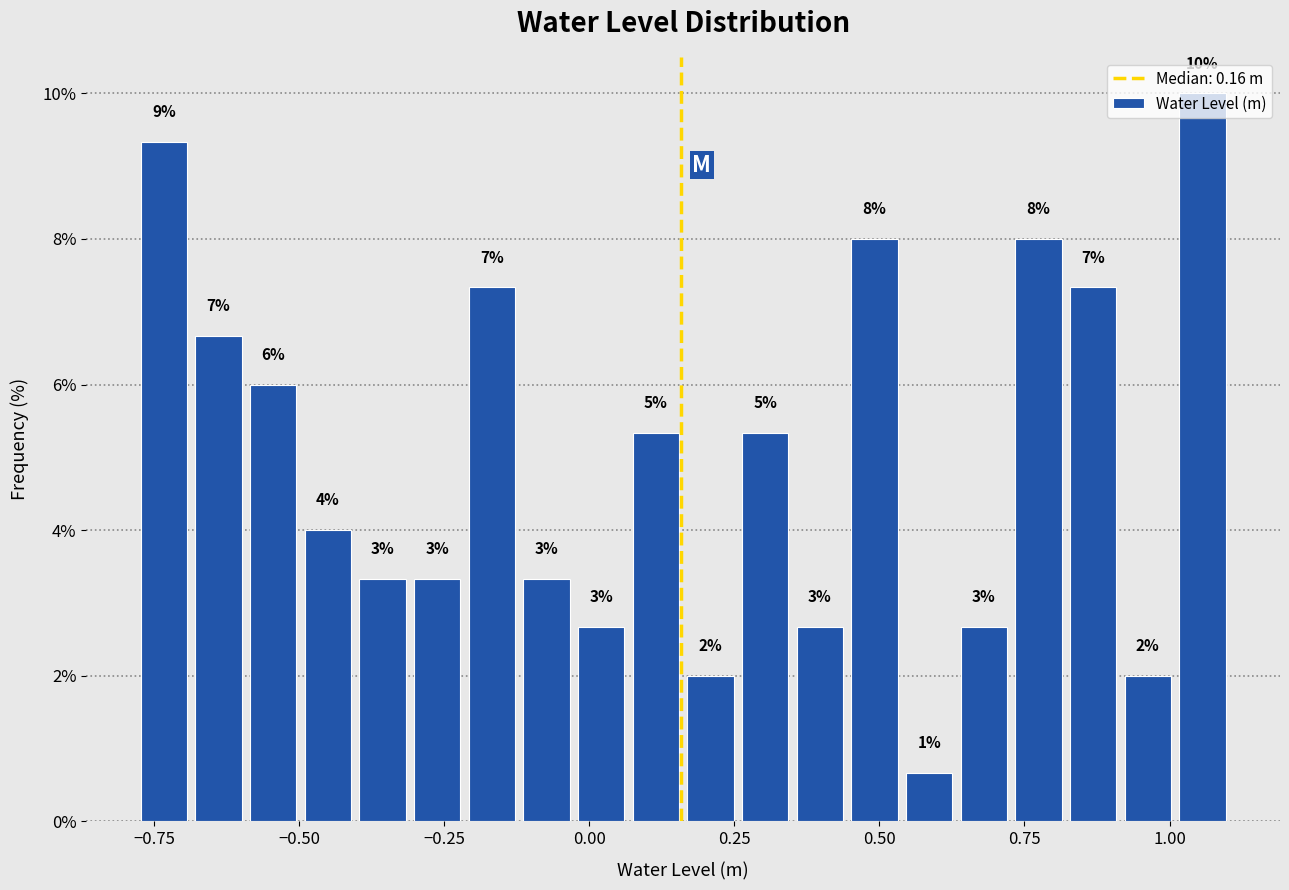

Around what value on the x-axis is the tallest bar? Give the approximate position of its centre, as read against the axis.

1.05